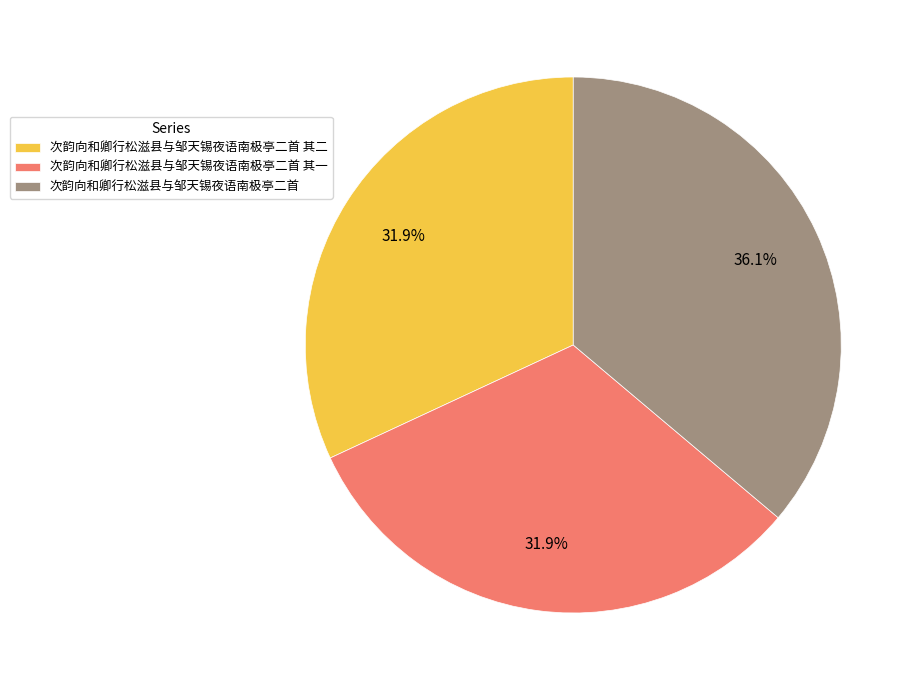

Which category has the biggest portion of the pie?

次韵向和卿行松滋县与邹天锡夜语南极亭二首